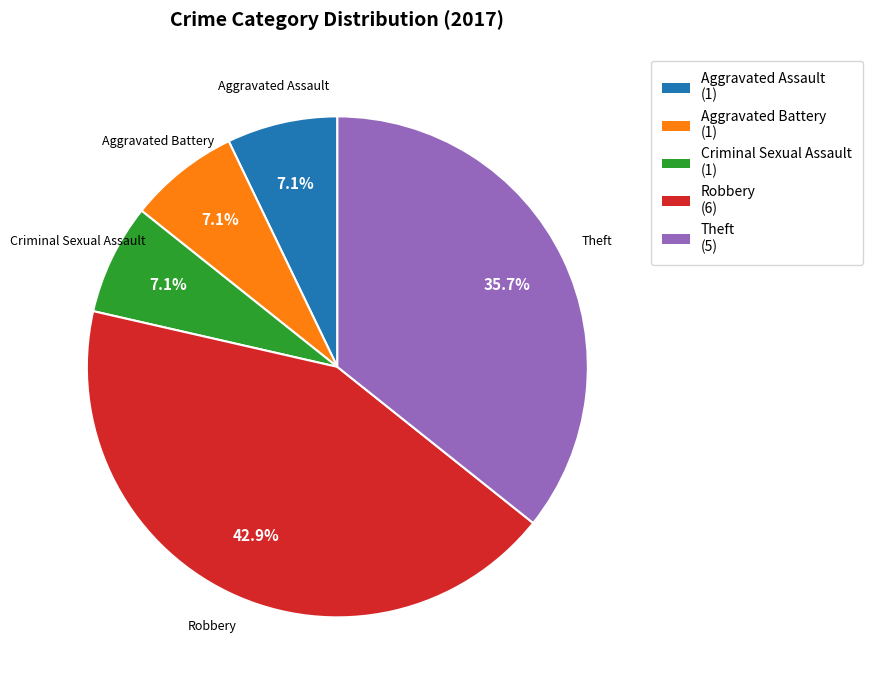

Approximately how many times larger is the value at Robbery compared to Aggravated Battery?

6.0